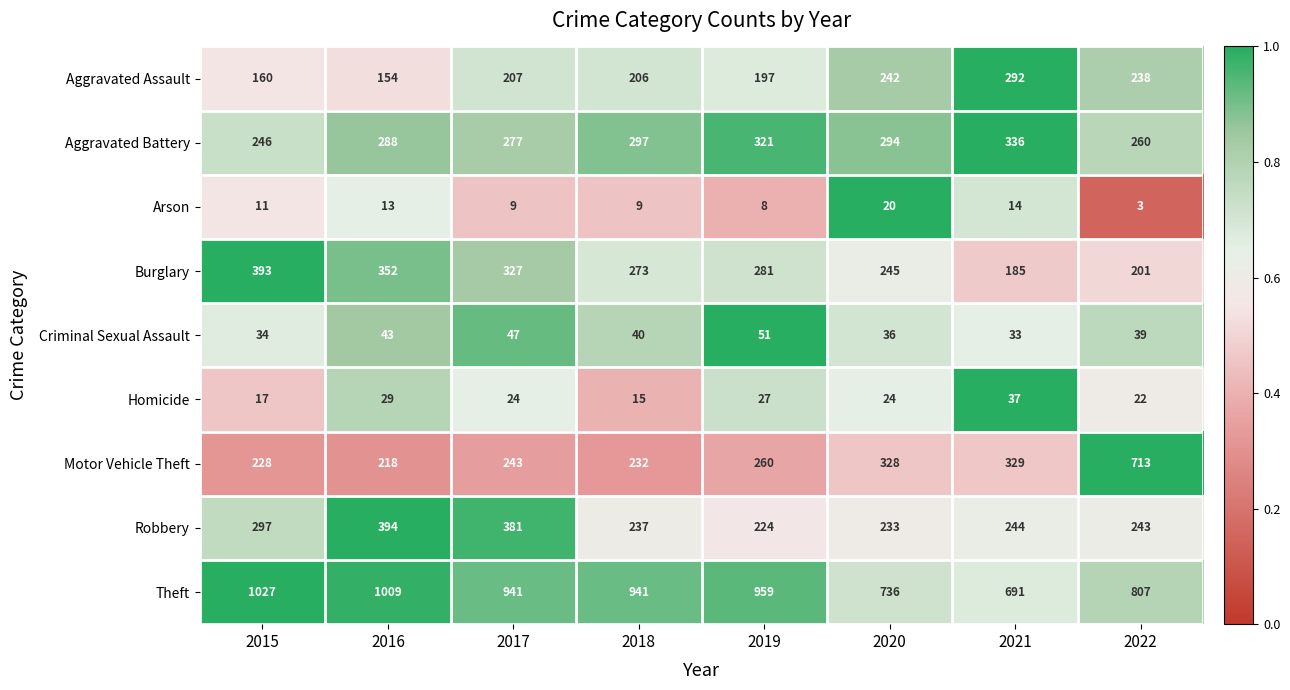

What is the spread (max minus min) of values at 2018?

932